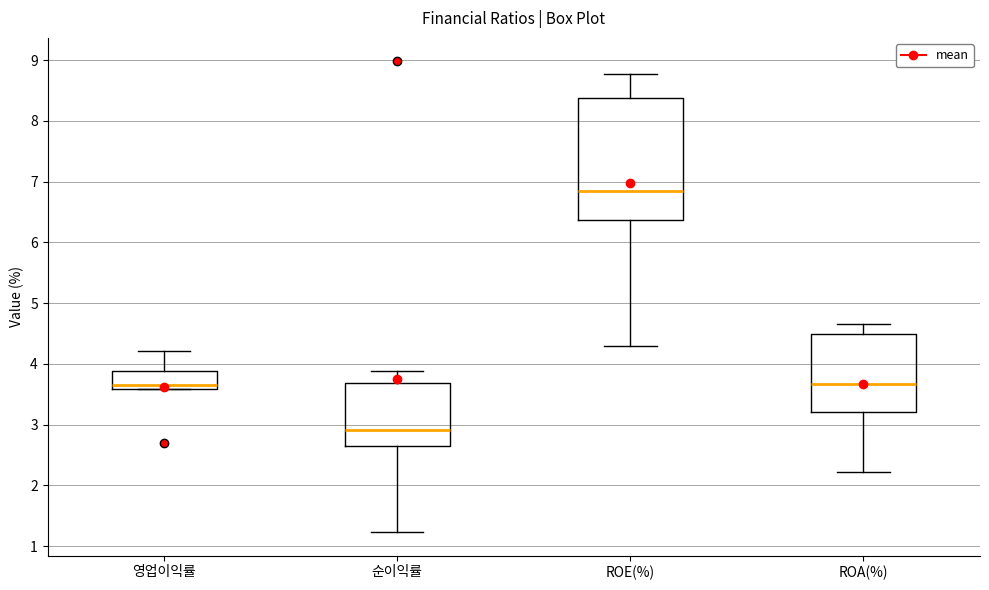

Where is the upper edge of the box for ROE(%) on the y-axis? The values are not printed on the chart, so give them approximately, as read against the axis.

8.4